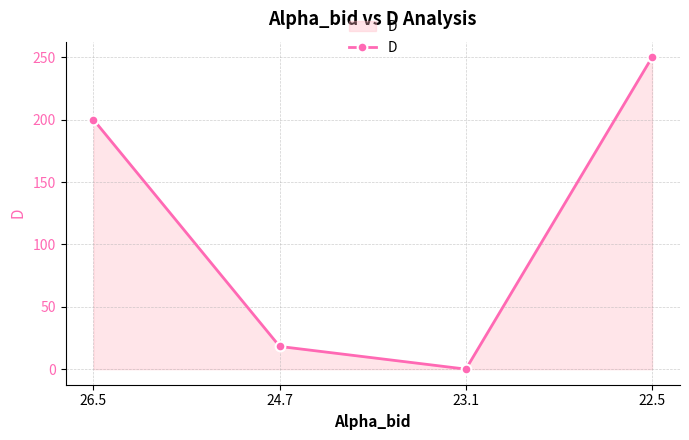

Which category has the lowest value across all series?

23.1